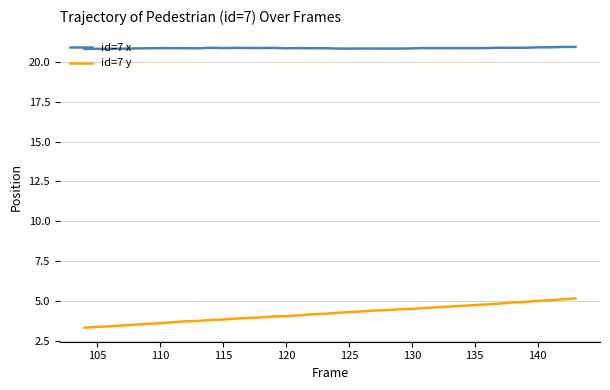

Which series has the widest spread of values?

id=7 y